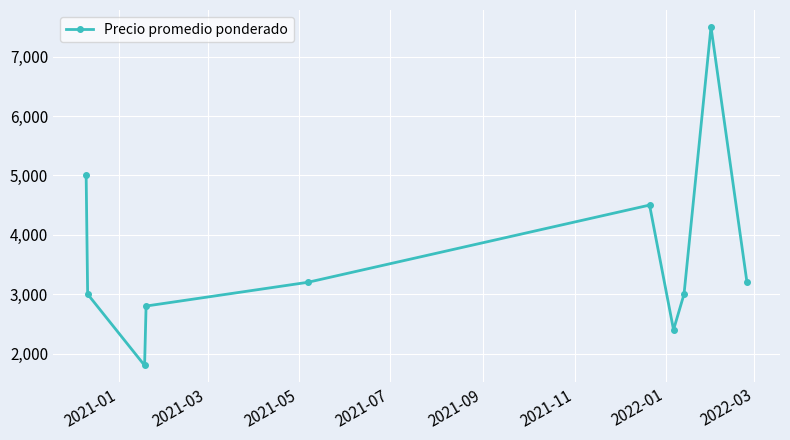

How many points are lower than both their immediate neighbors (excluding endpoints)?

2